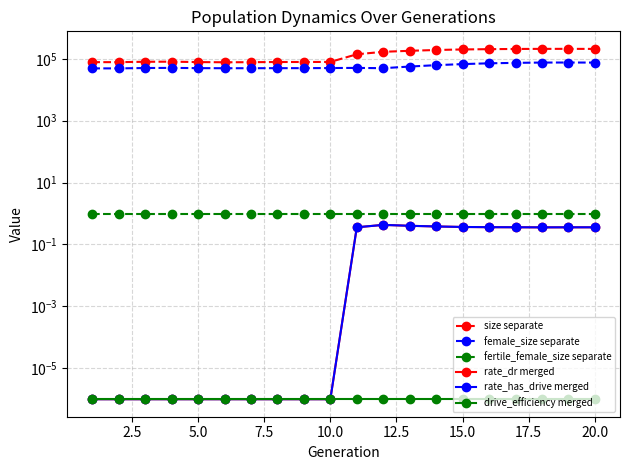

In rate_dr merged, how many points are lower than both neighbors (excluding endpoints)?

1